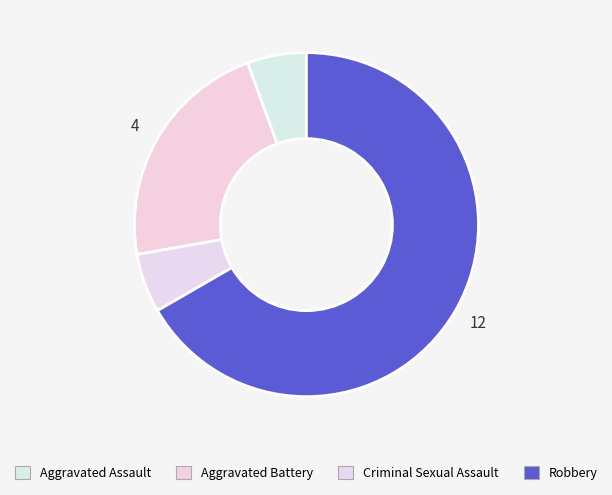

What is the majority slice?

Robbery